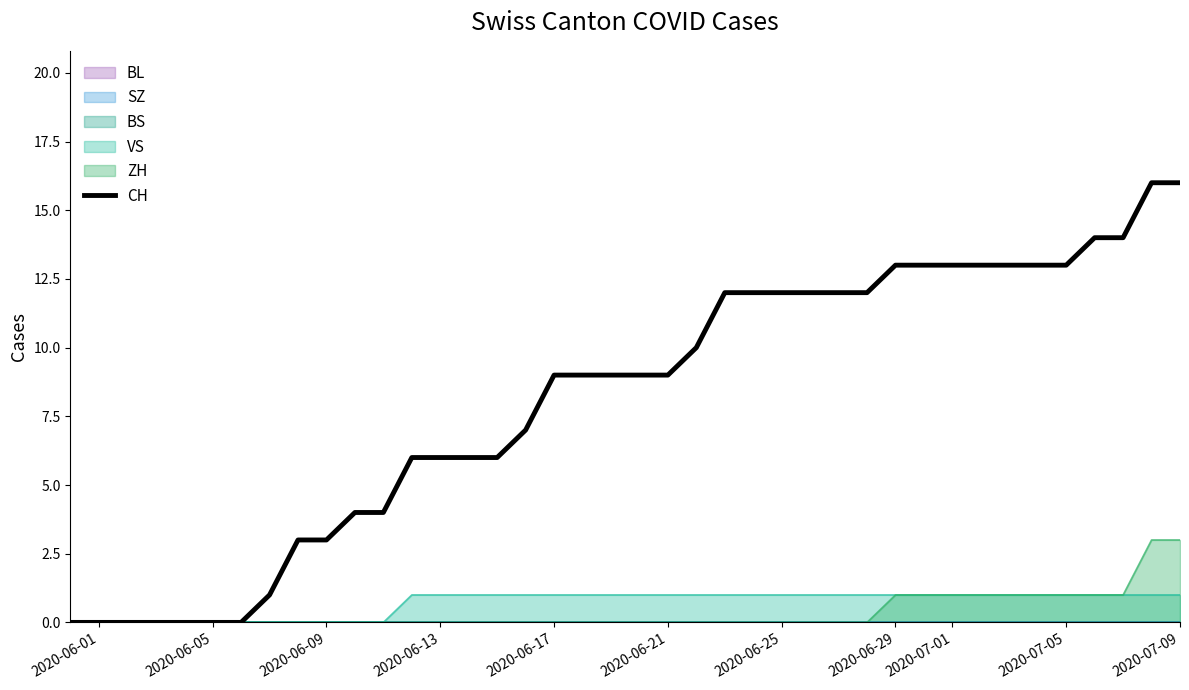

The CH series shows 11 at 2020-06-01. True or false?

False